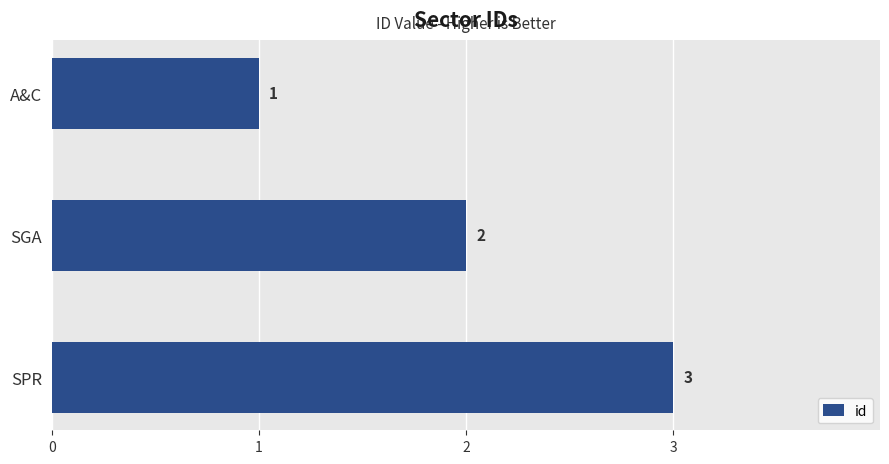

The chart shows a value of 3 at SPR. True or false?

True